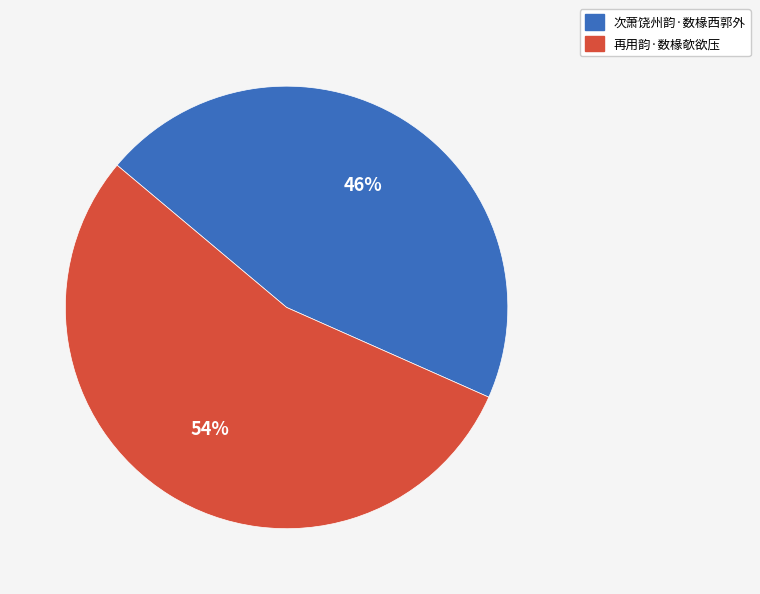

Count the number of slices in the pie.

2